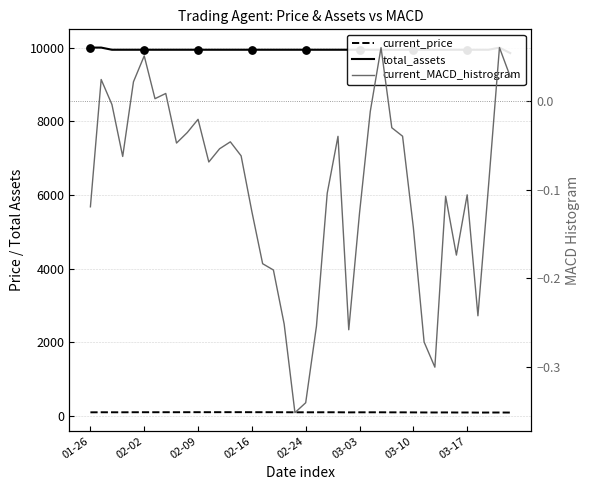

What is the total value across all series at 02-24?

10036.5